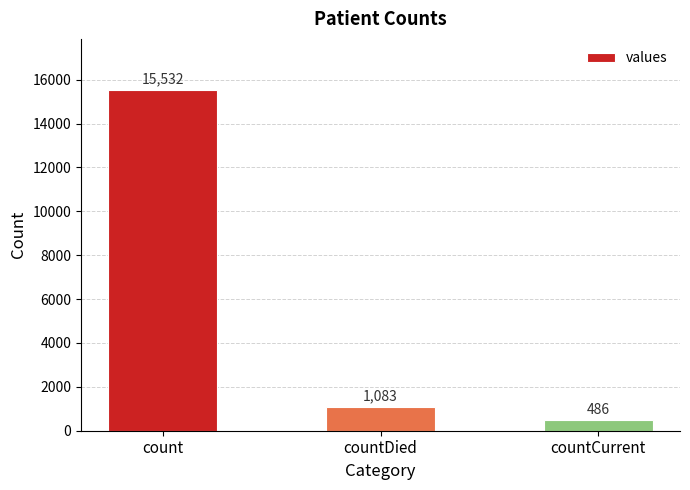

What is the ratio of the value at count to the value at countCurrent?

32.0